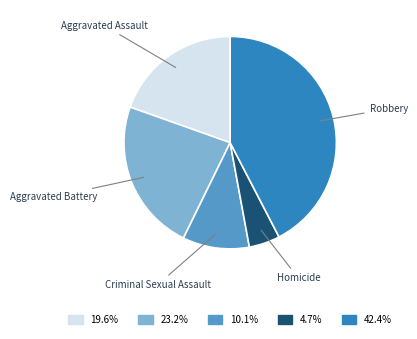

Is there a majority slice in this chart?

No